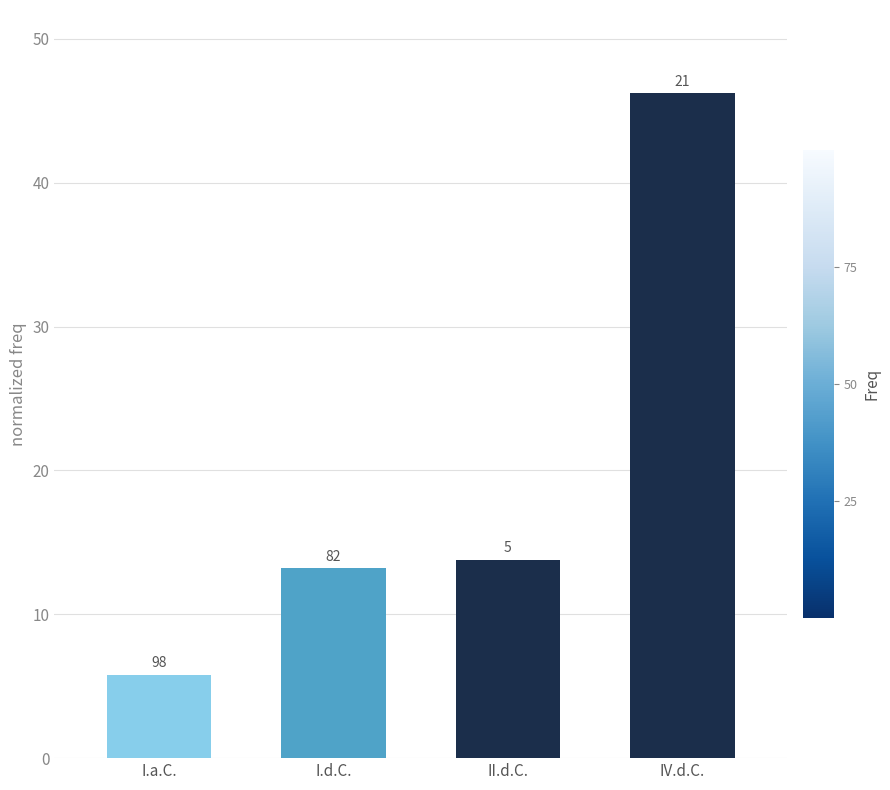

Are the bars horizontal?

No